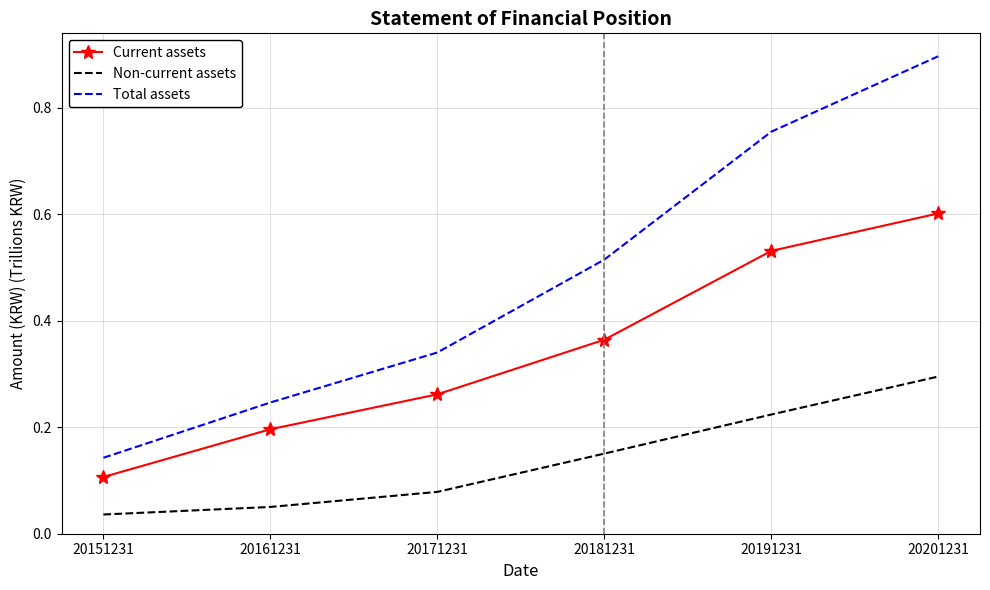

True or false: Total assets has a value of 0.3 at 20181231.

False